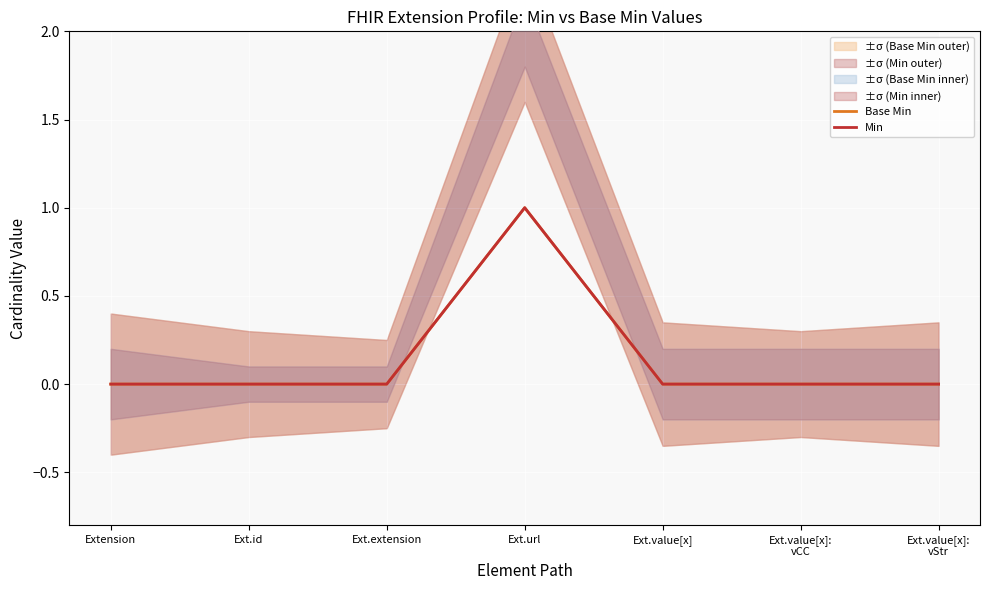

True or false: Min and Base Min intersect in this chart.

False